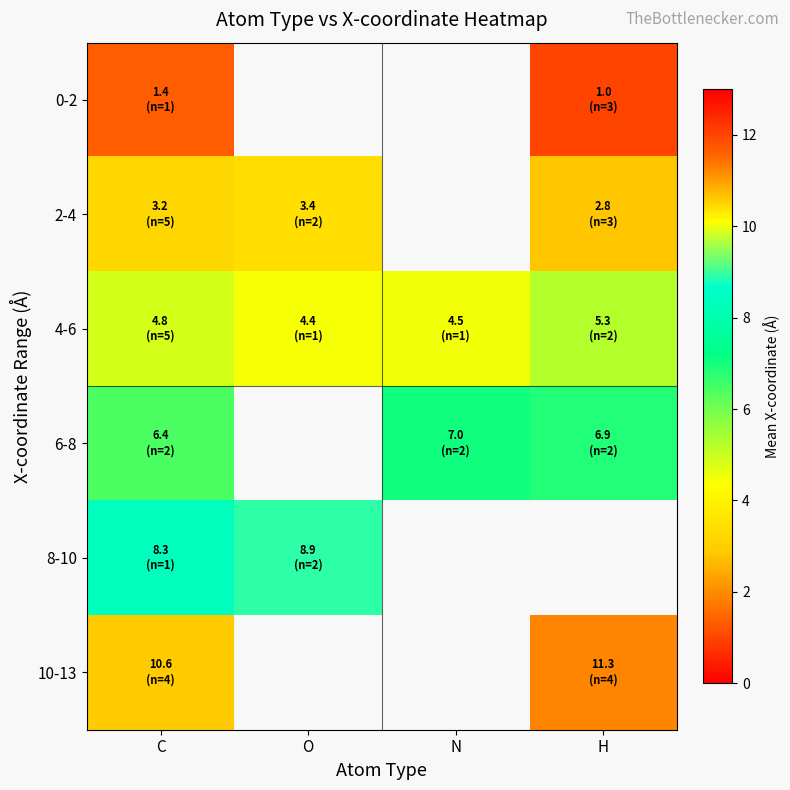

Between C and N, which series saw the biggest shift?

6-8